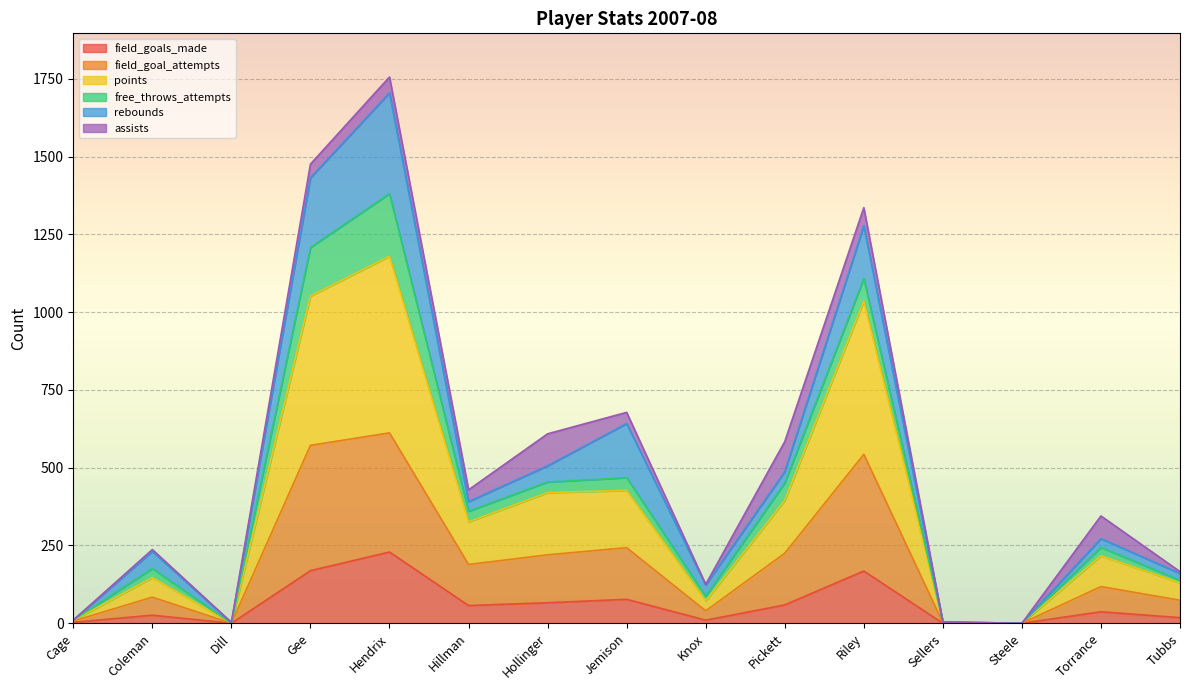

At how many categories does at least one series exceed 947?

3